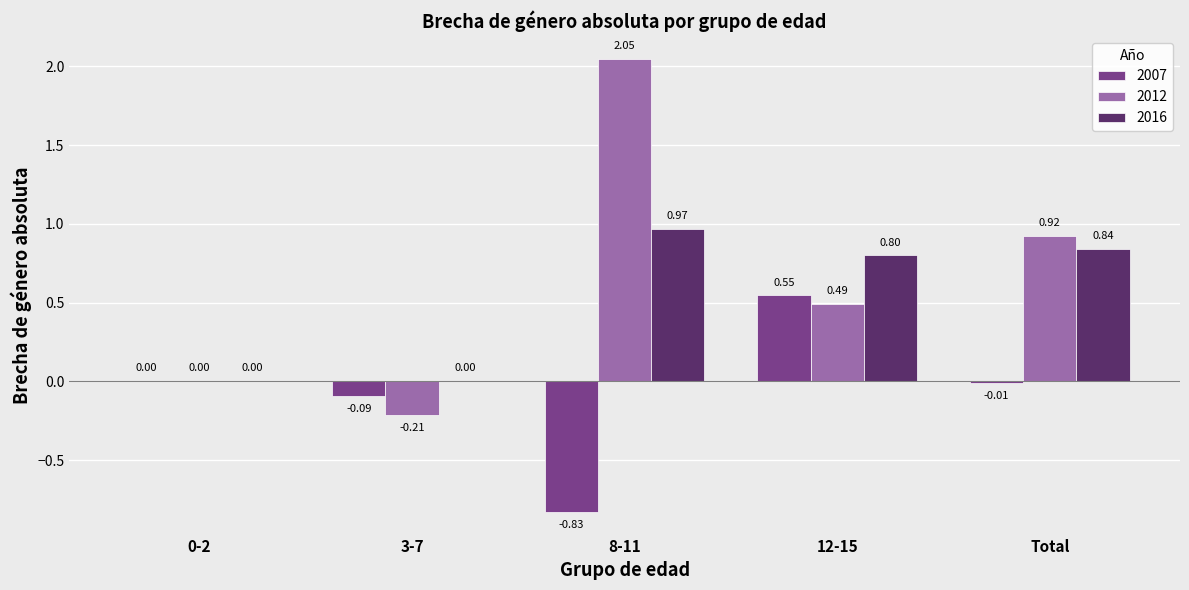

What is the sum of the 2016 values at 0-2 and Total?

0.8